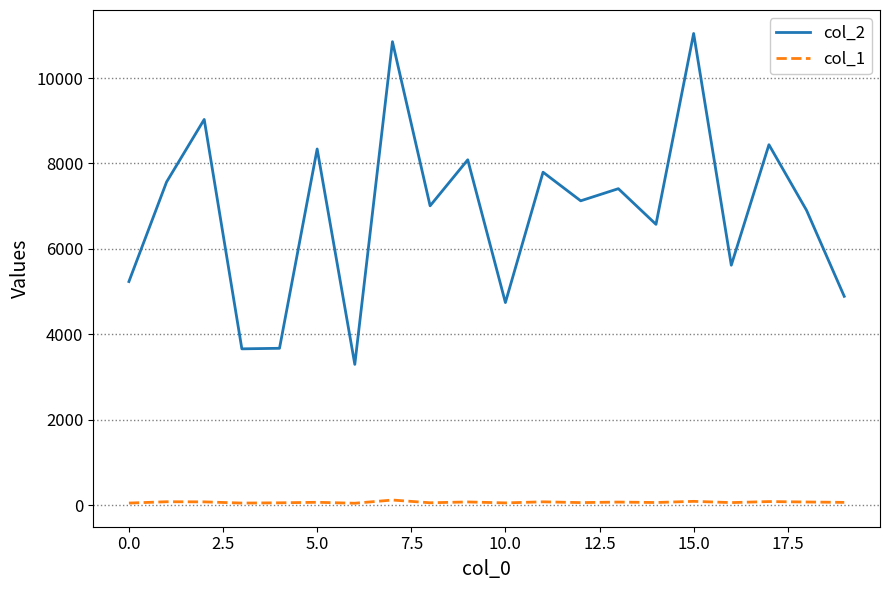

List the series in order of their peak value, lowest first.

col_1, col_2